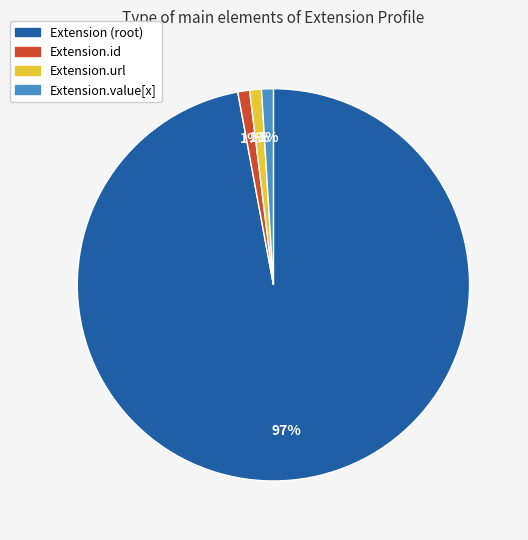

How many segments does this pie chart have?

4